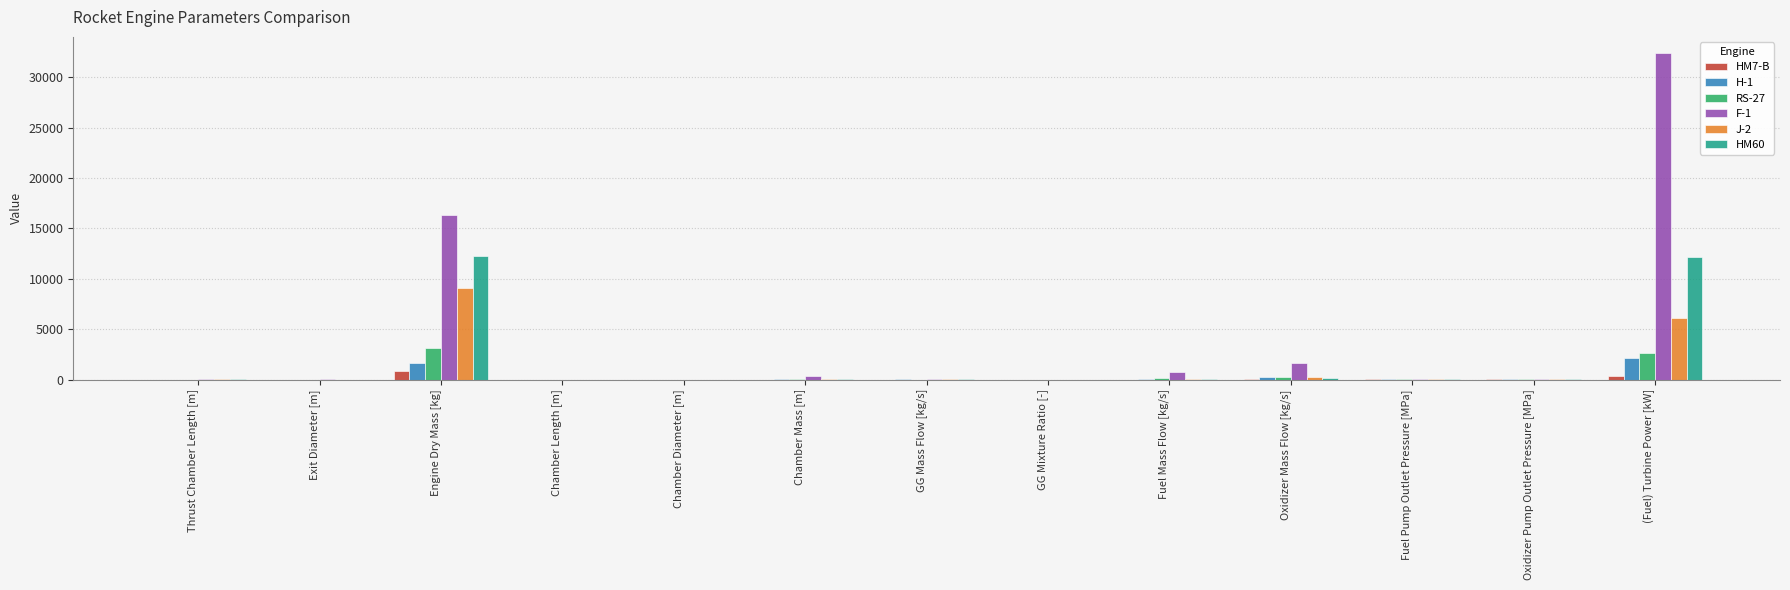

True or false: RS-27 has a value of 5.6 at Oxidizer Pump Outlet Pressure [MPa].

True